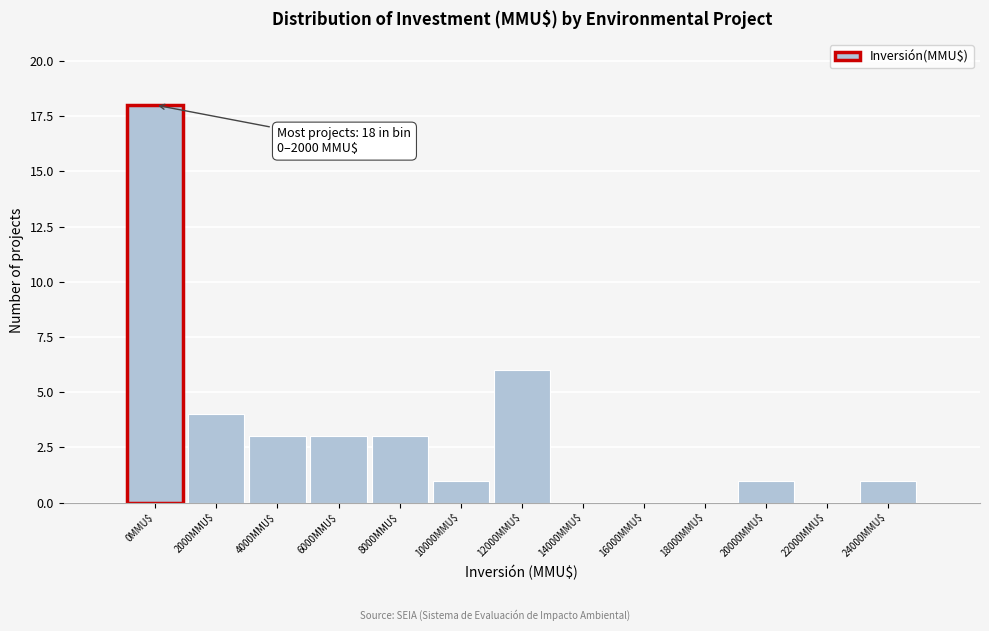

Which category has the highest value across all series?

0MMU$